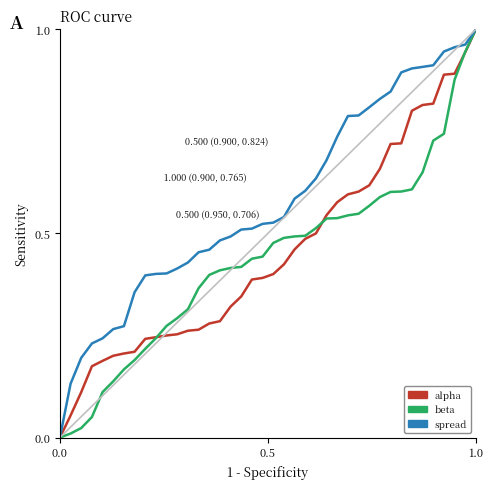

Which series has the largest total across all categories?

spread